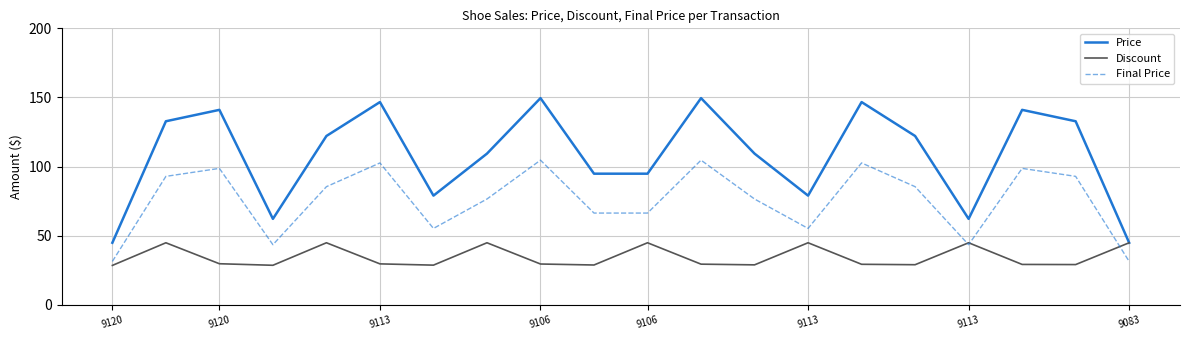

Which series has the largest total across all categories?

Price